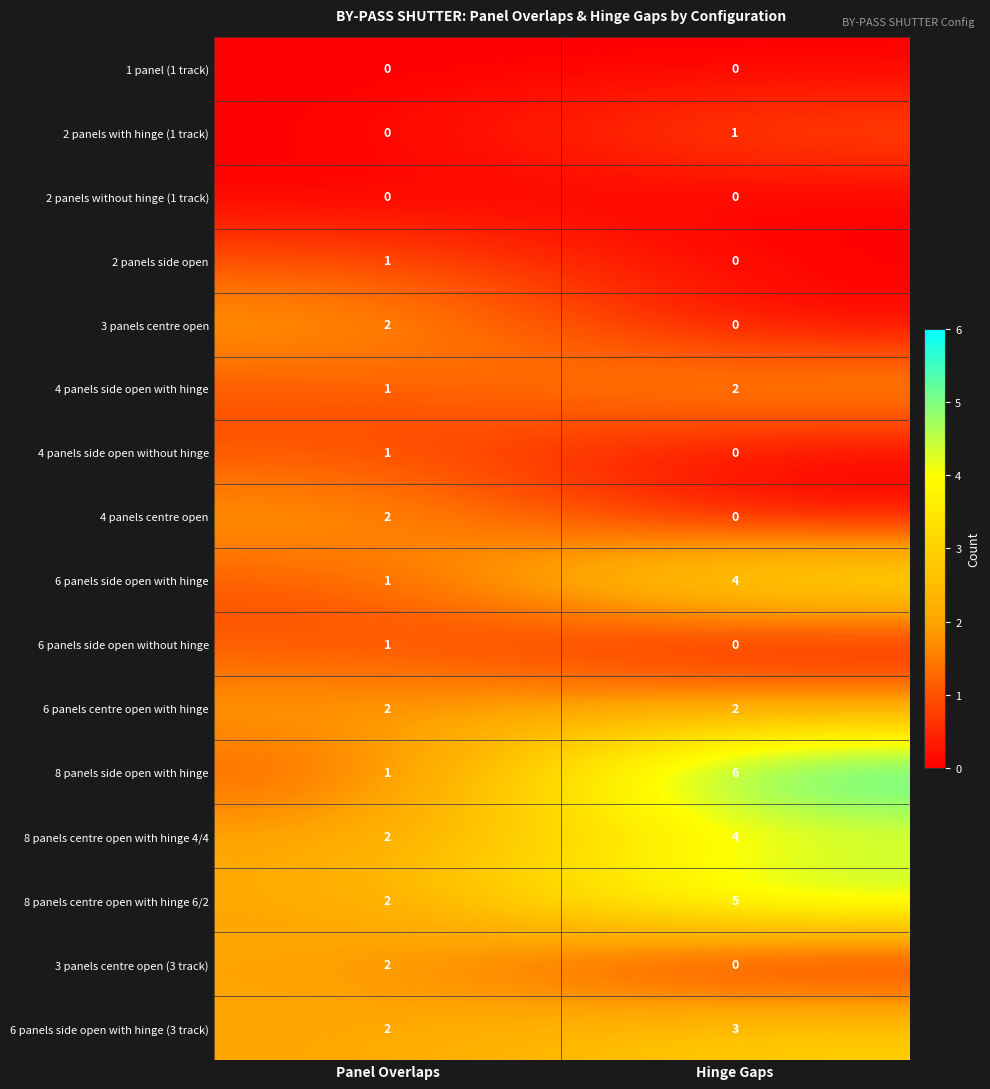

What is the total value across all series at Panel Overlaps?

20